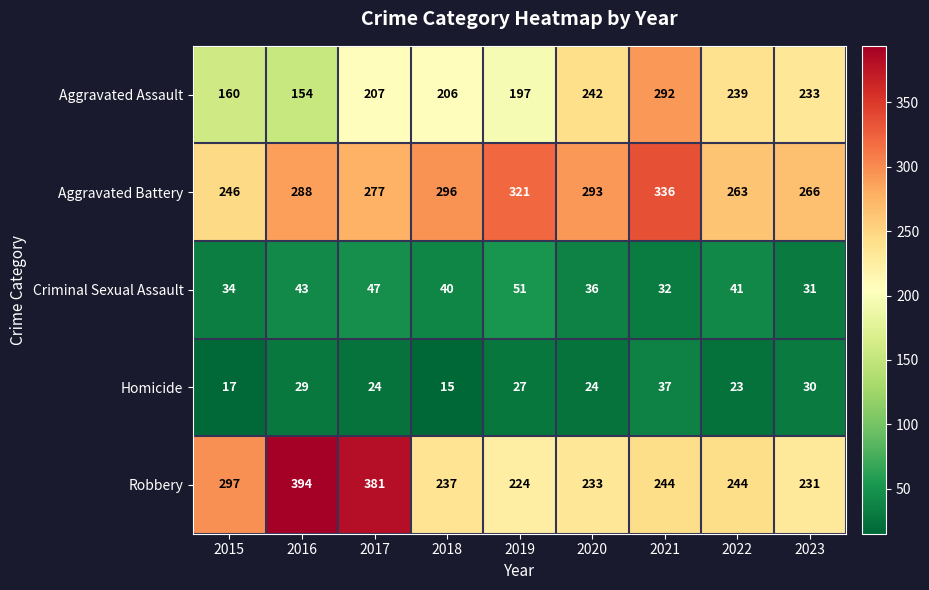

Count the number of categories in the chart.

9